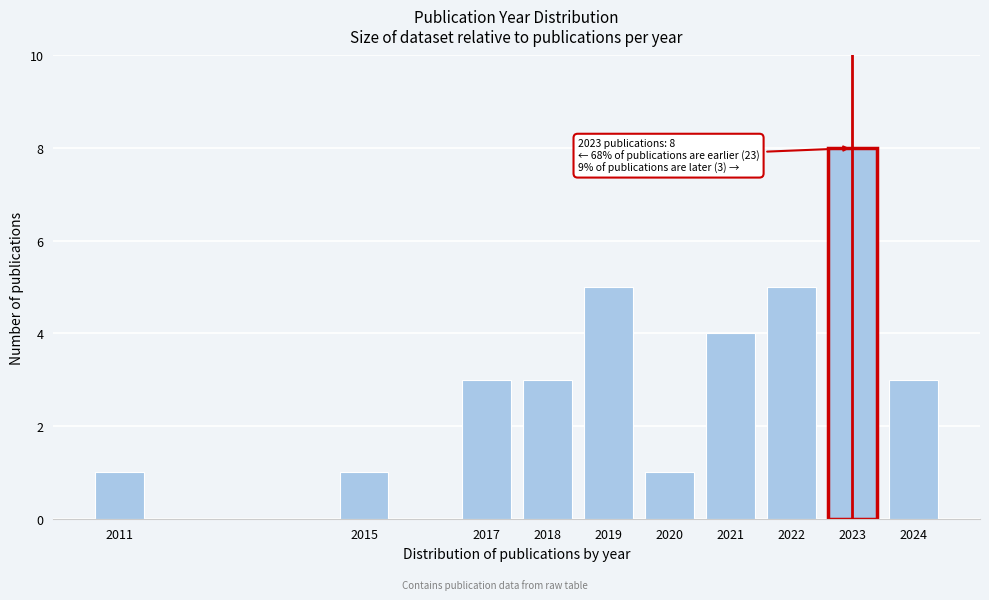

Reading left to right, list all the values displayed in this chart.

1	1	3	3	5	1	4	5	8	3